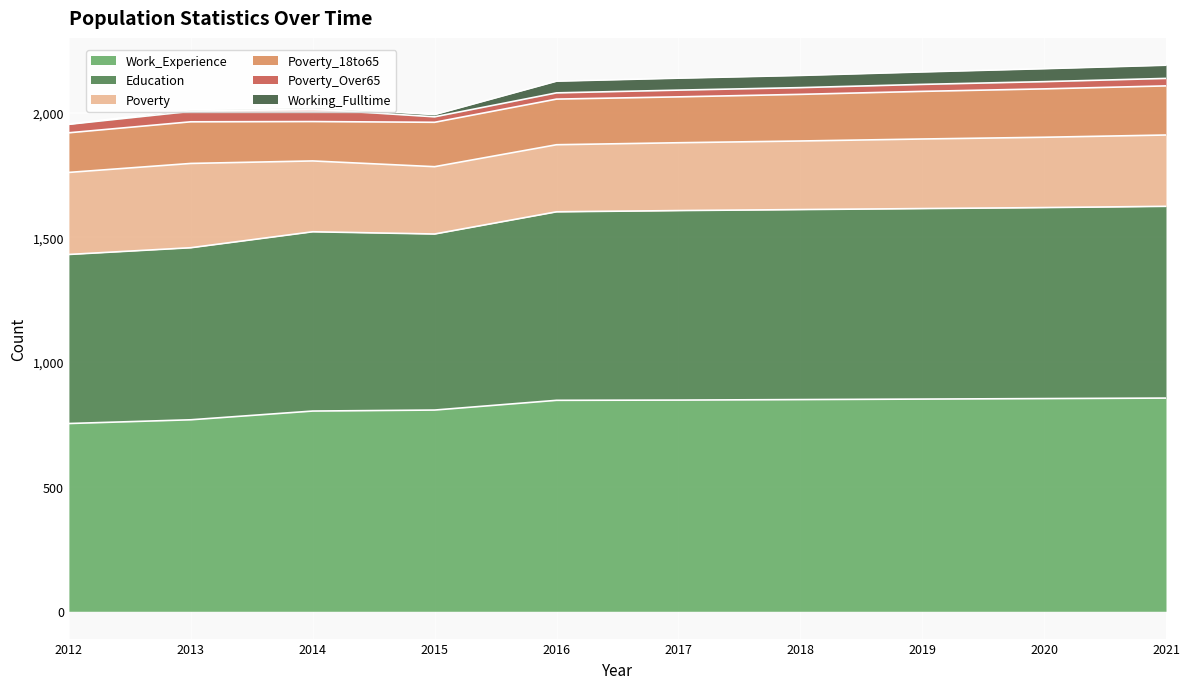

Is it true that Work_Experience equals 768 at 2013?

True